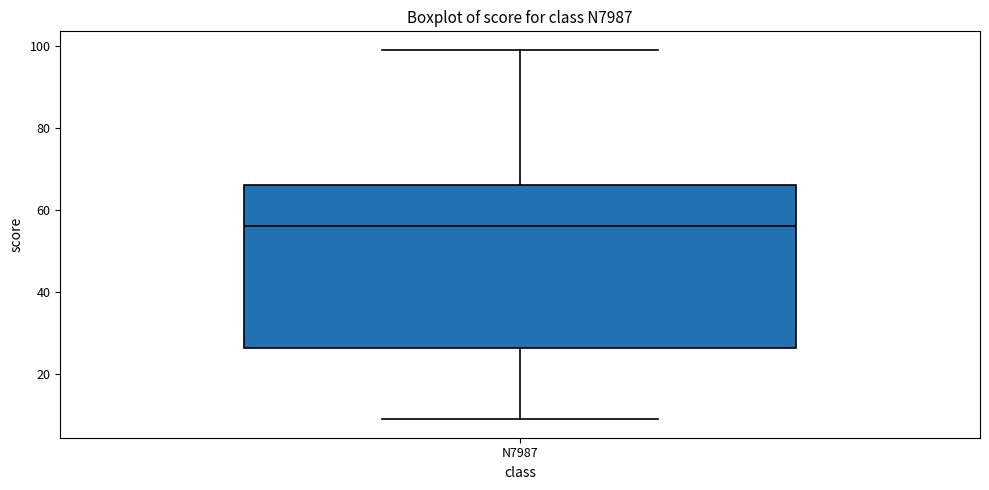

Read this box plot against the y-axis: the position of the median line, the range covered by the box, and the ends of both whiskers. The values are not printed on the chart, so give them approximately, as read against the axis.

median 56, box 26 to 66, whiskers 10 to 100